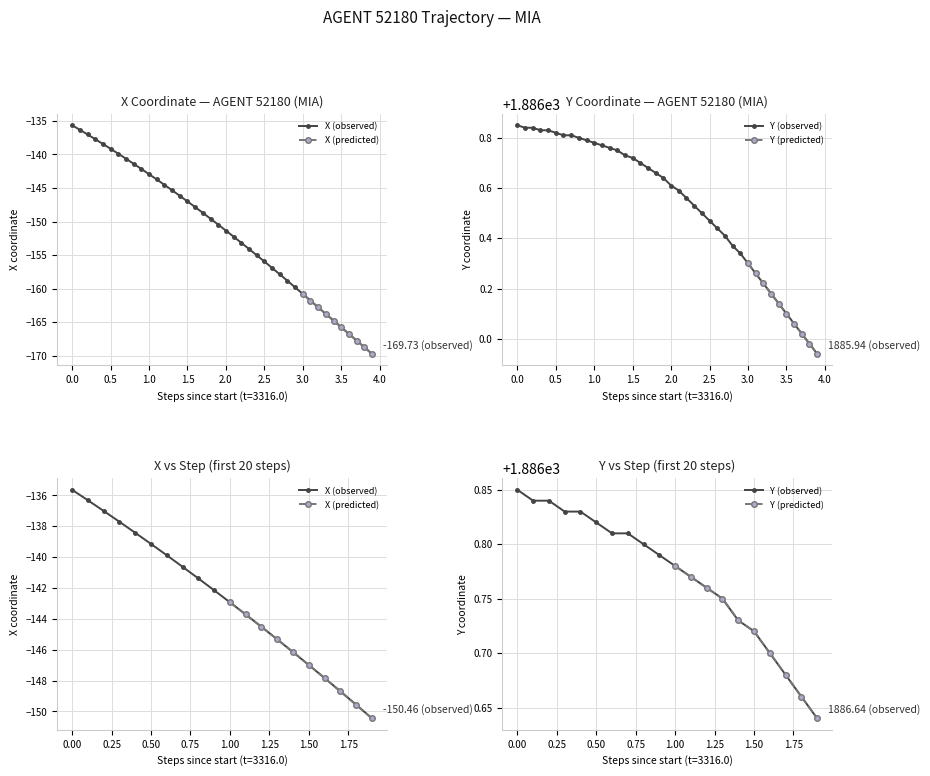

Rank the series by their average value, from lowest to highest.

X, Y